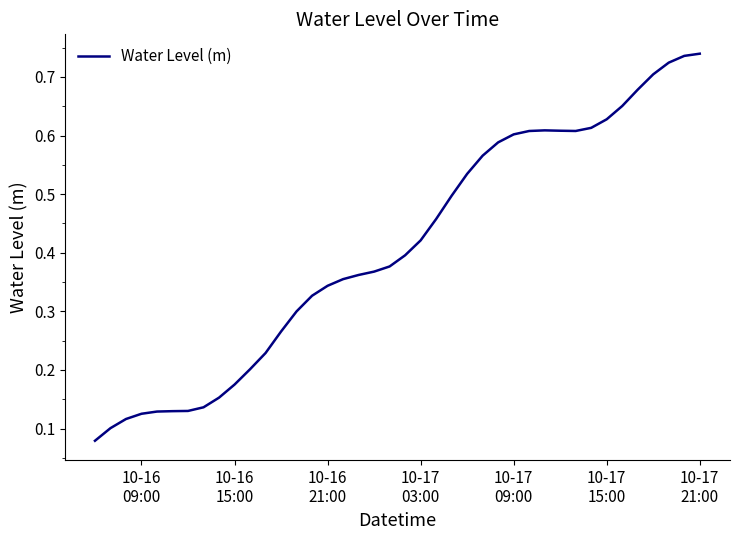

How many interior local peaks (higher than both neighbors) does the data have?

1